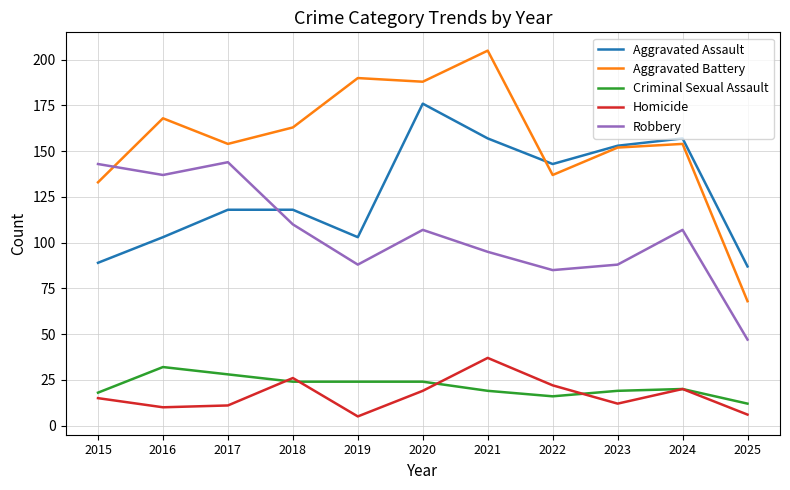

How many times do Aggravated Battery and Robbery cross each other?

1